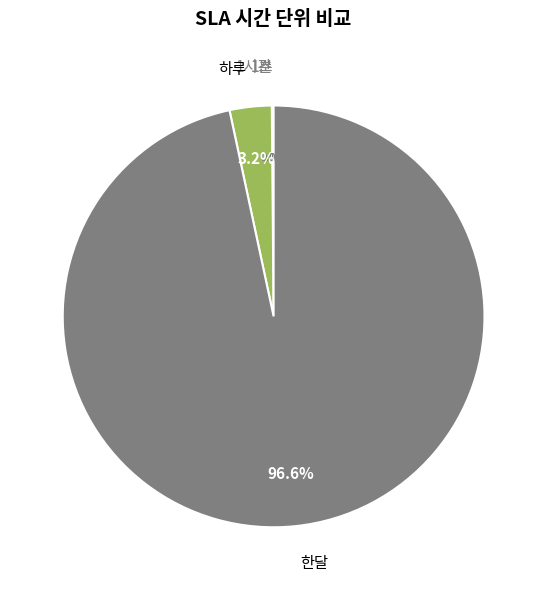

Does 하루 account for over 50% of the chart?

No